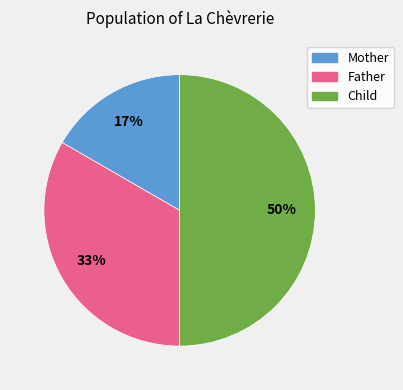

What percentage is the Child slice, to the nearest percent?

50%